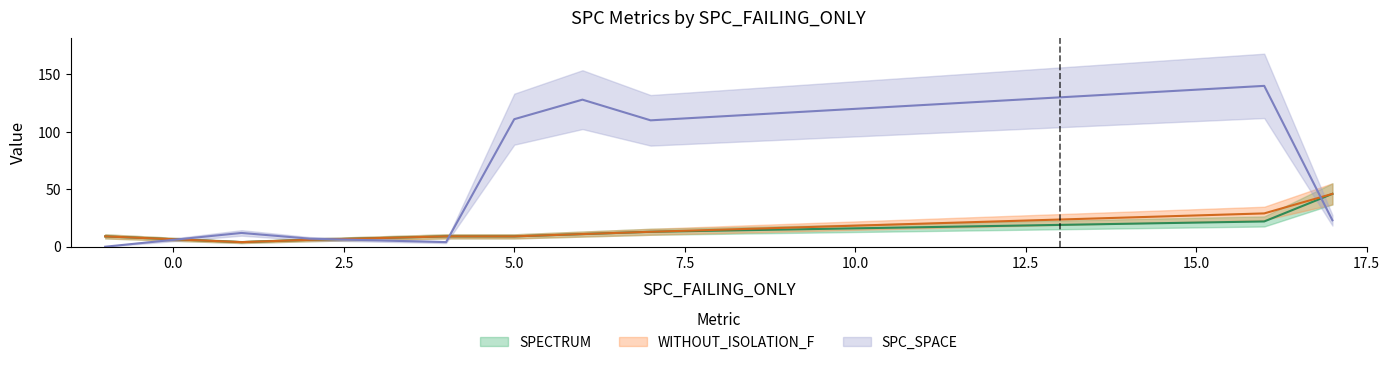

True or false: SPECTRUM and WITHOUT_ISOLATION_F intersect in this chart.

False